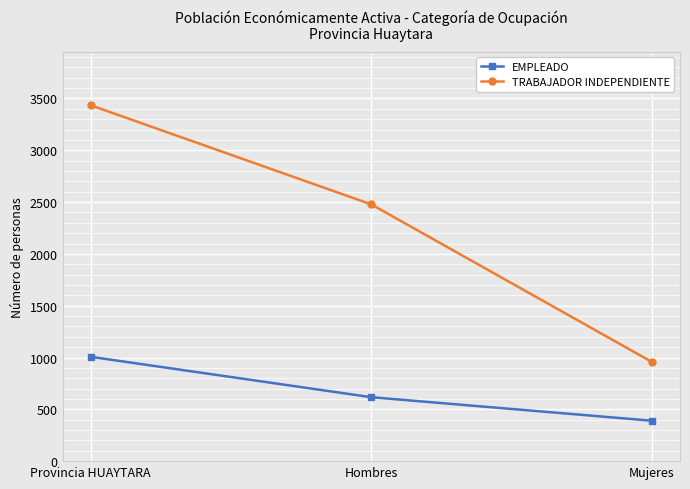

Between Hombres and Mujeres, which series saw the biggest shift?

TRABAJADOR INDEPENDIENTE